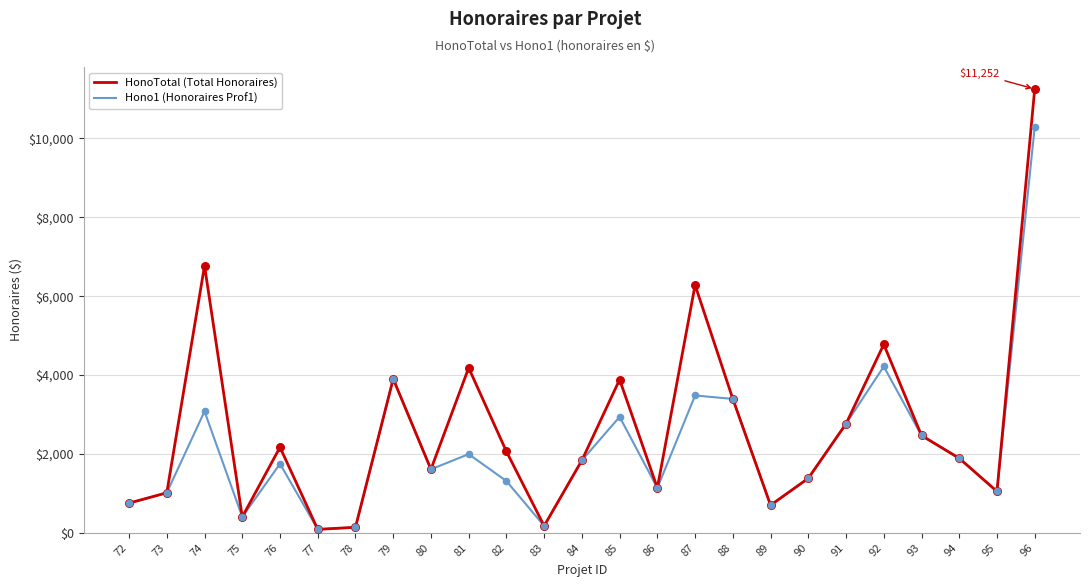

Which series has the largest total across all categories?

HonoTotal (Total Honoraires)